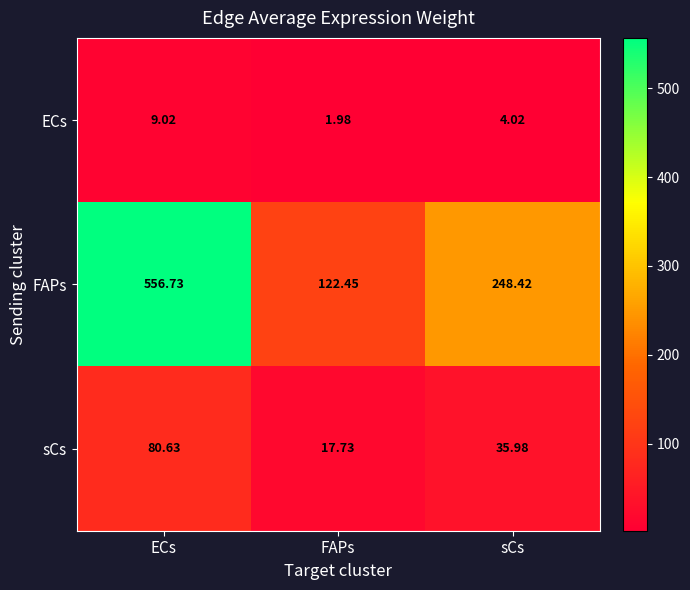

Which series changed the most between FAPs and sCs?

FAPs